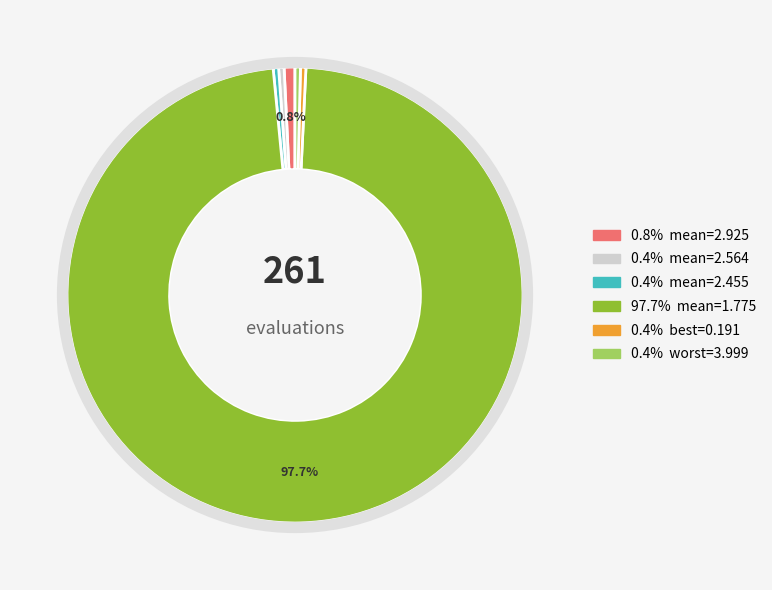

To the nearest percent, what is the average slice percentage?

17%